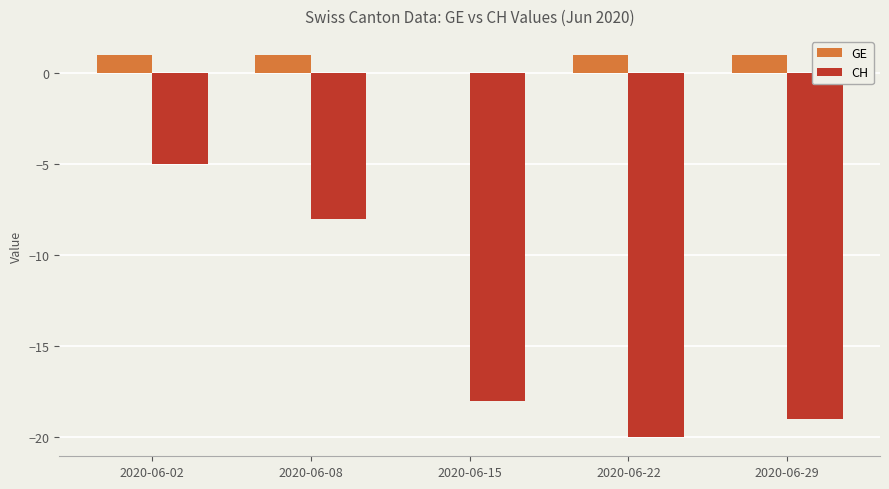

Is the value of CH at 2020-06-15 greater than the value of GE at 2020-06-08?

No